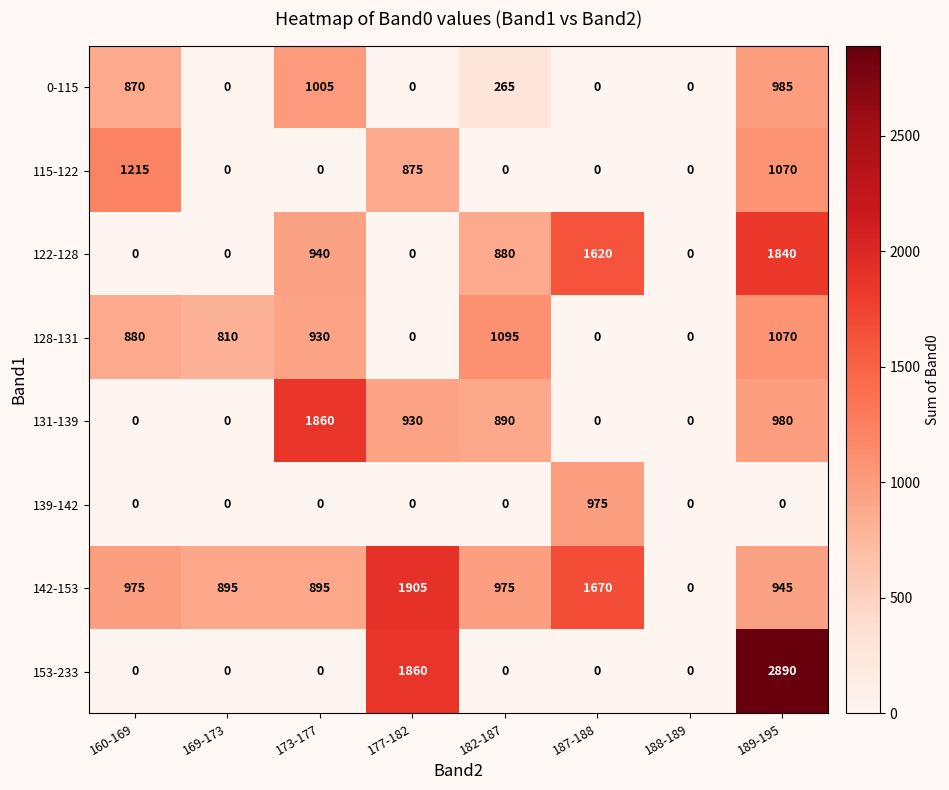

At which label is 115-122 closest to 607?

177-182